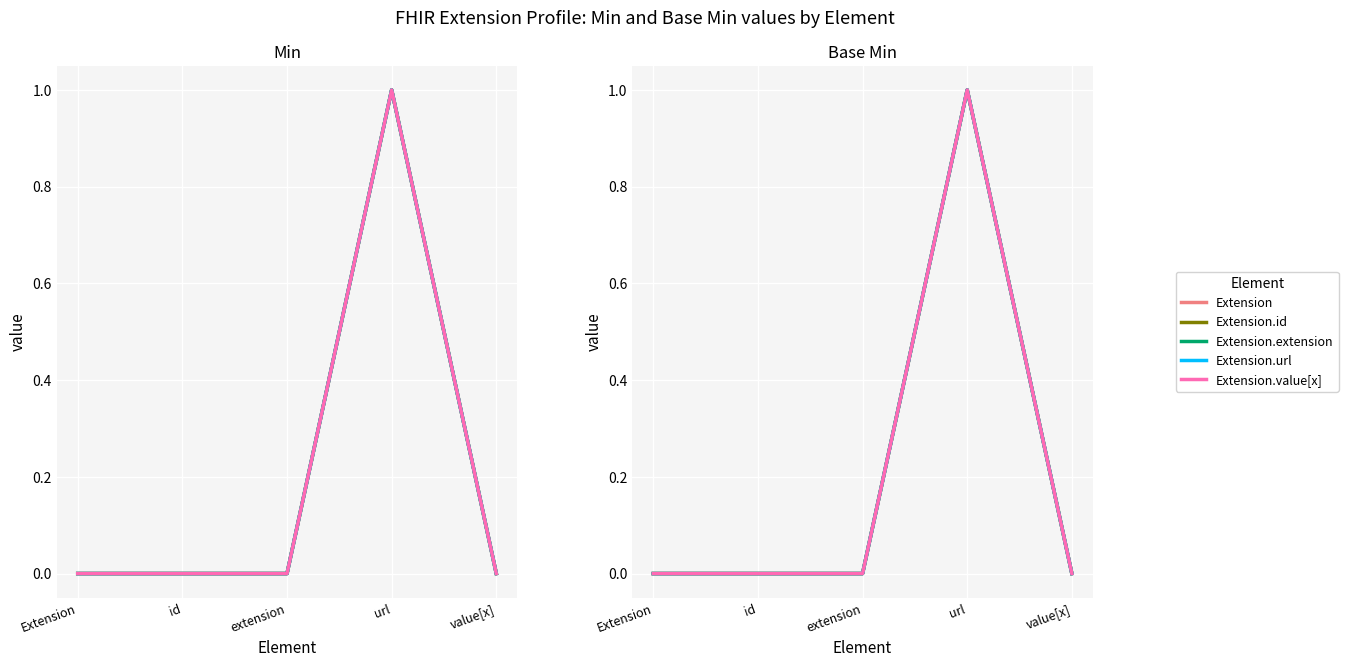

At which label does Extension reach its peak?

url